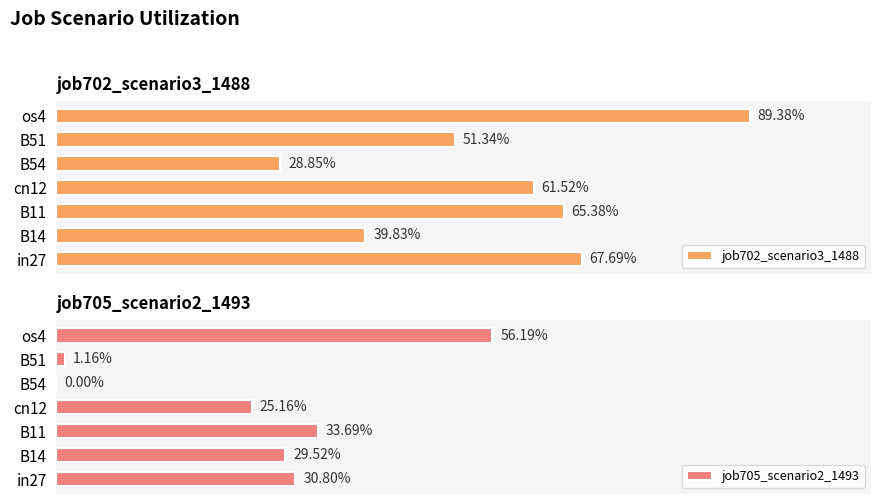

List the series in order of their peak value, lowest first.

job705_scenario2_1493, job702_scenario3_1488